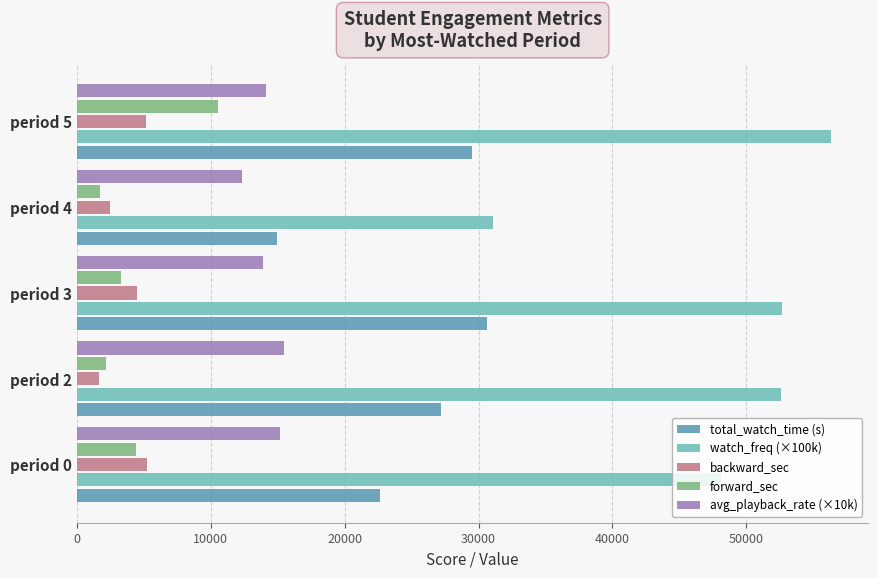

What is the difference between the maximum and minimum values in the backward_sec series?

3635.7